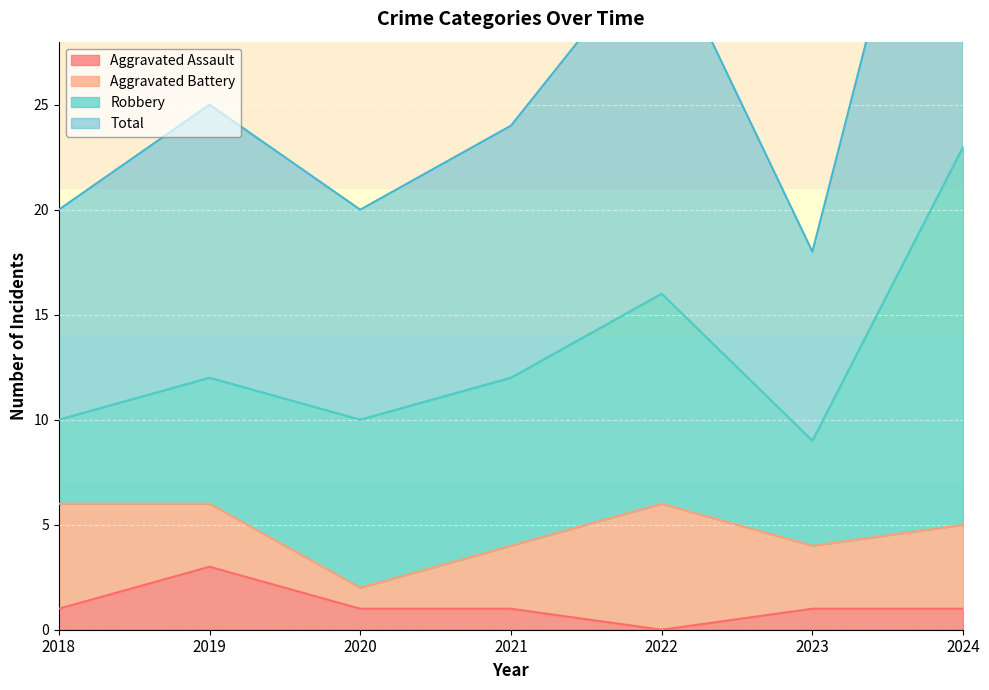

What is the difference between the maximum and minimum values in the Total series?

28